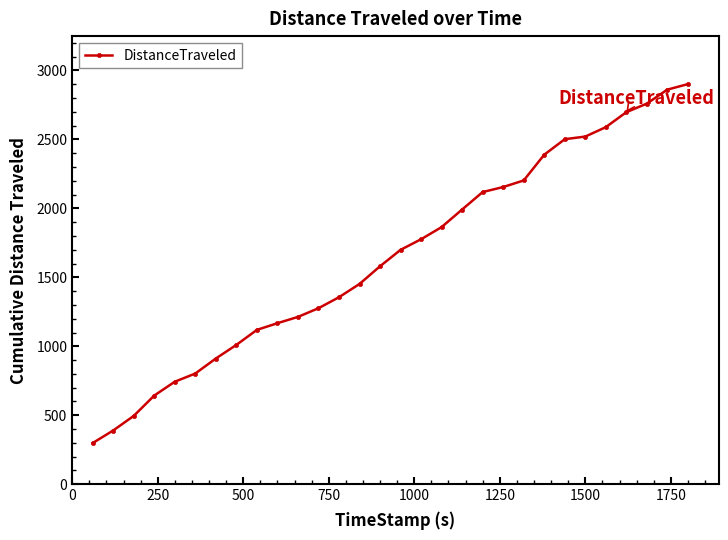

How many lines are shown in the chart?

1